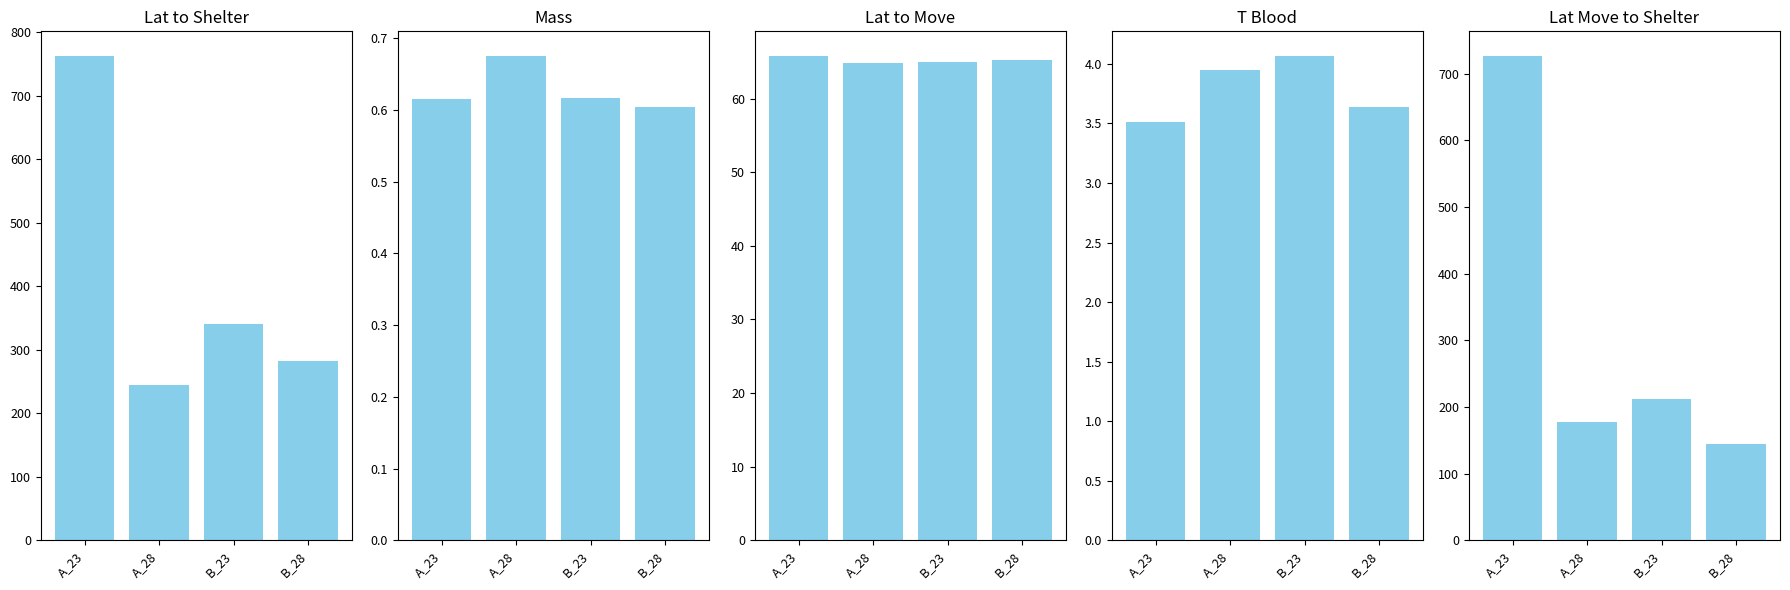

Is the value of Lat_to_move at B_28 greater than the value of mass at B_23?

Yes